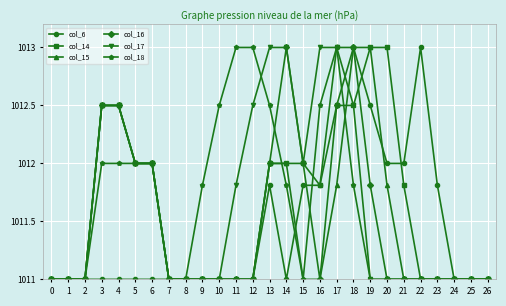

Does the chart have visible grid lines?

Yes